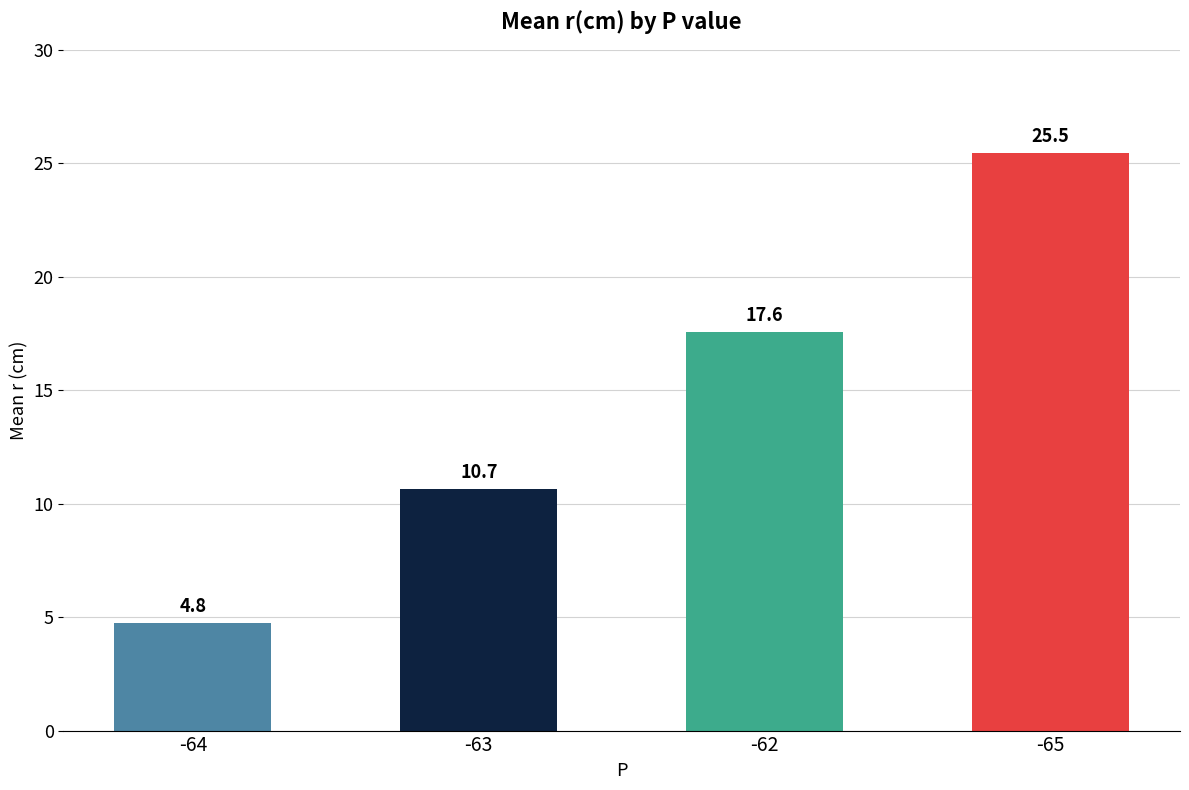

List the labels in order of value, smallest first.

-64, -63, -62, -65